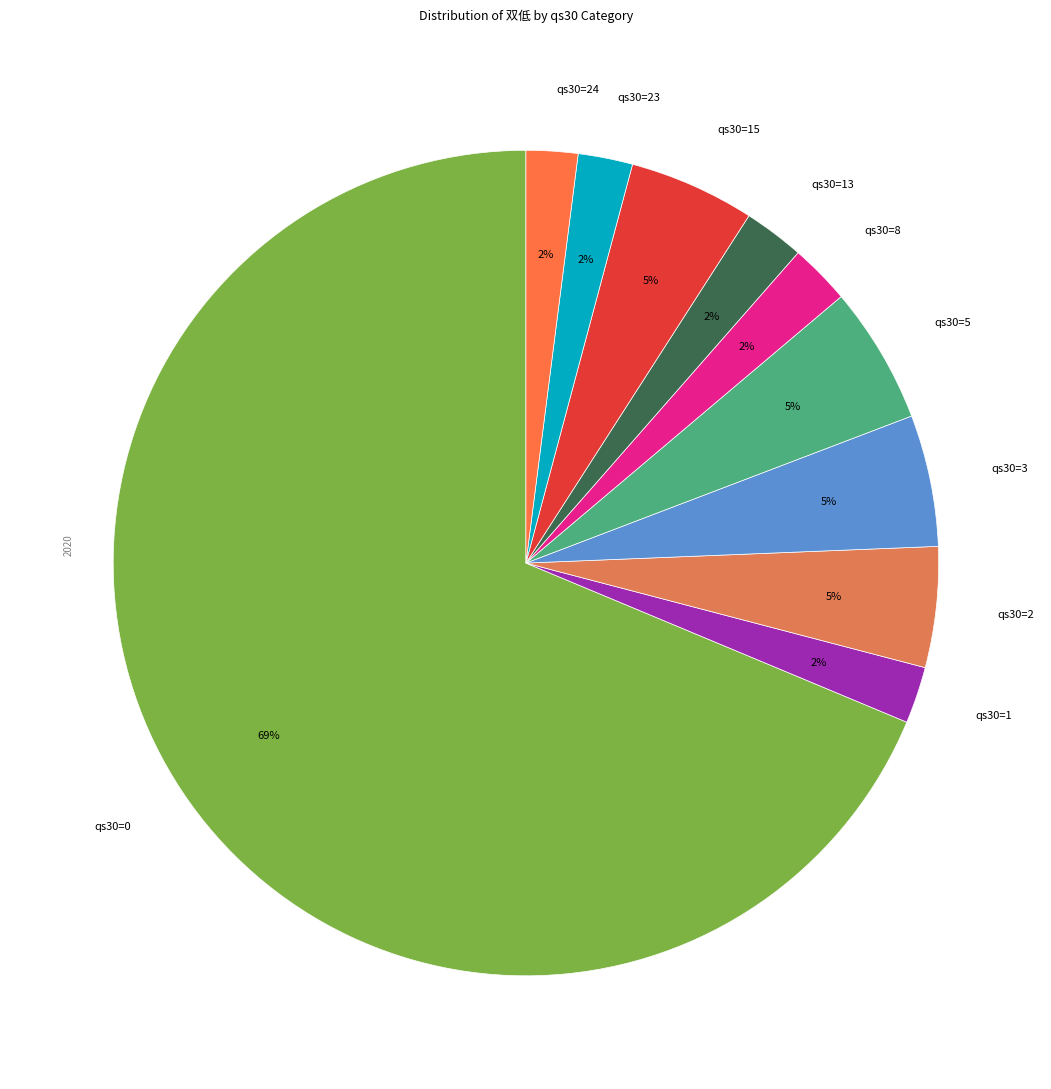

Between qs30=15 and qs30=0, which is larger?

qs30=0